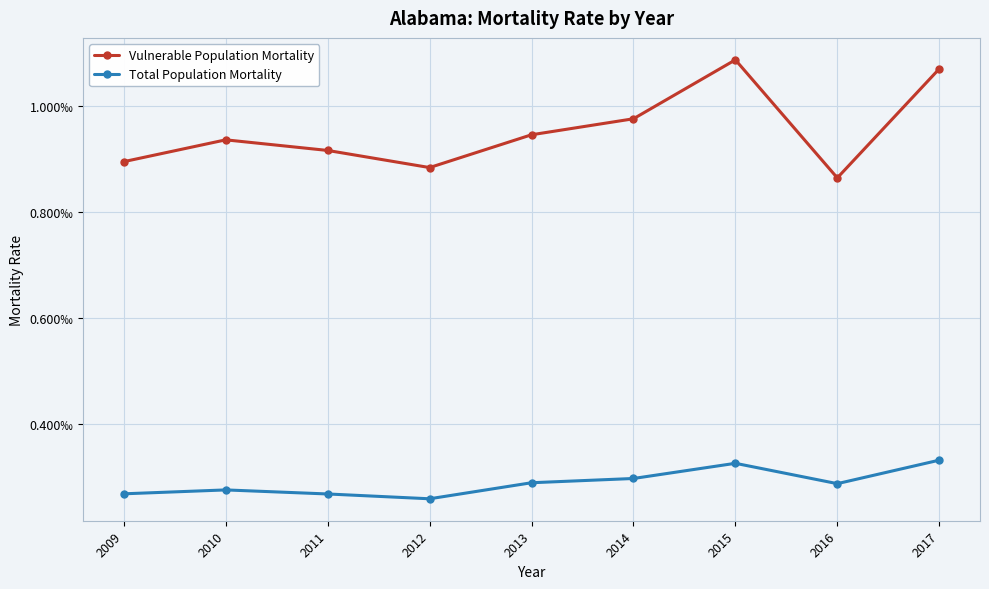

True or false: Total Population Mortality and Vulnerable Population Mortality cross at least once.

False